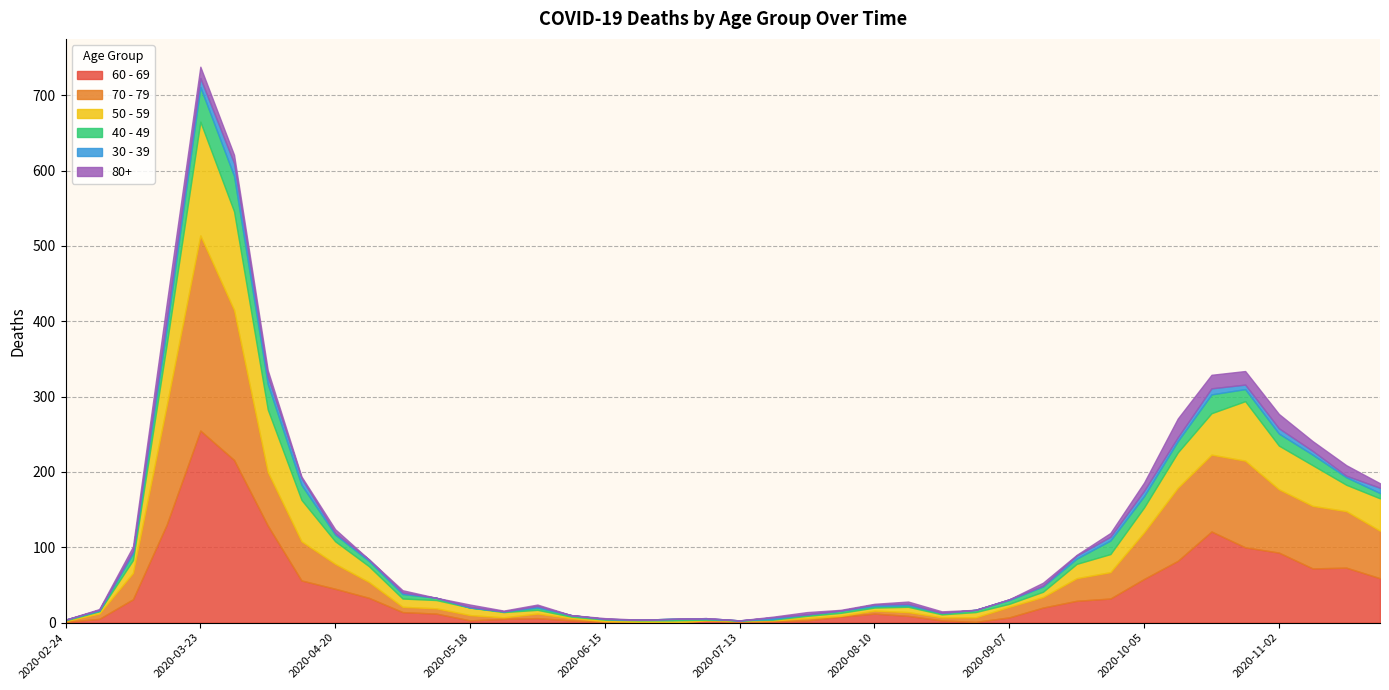

How many intersections are there between 70 - 79 and 50 - 59?

6